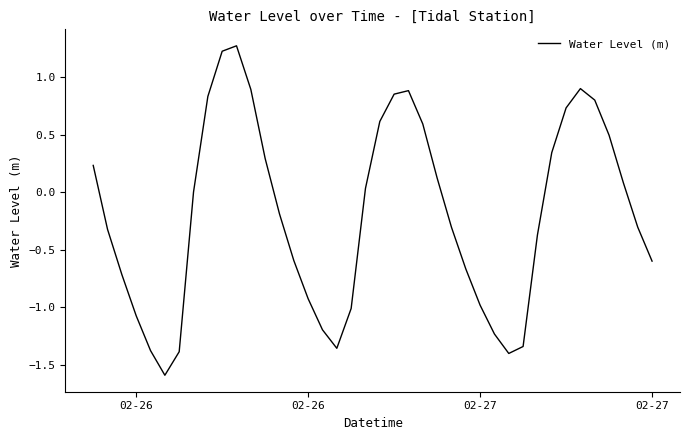

What is the difference between the maximum and minimum values?

2.9